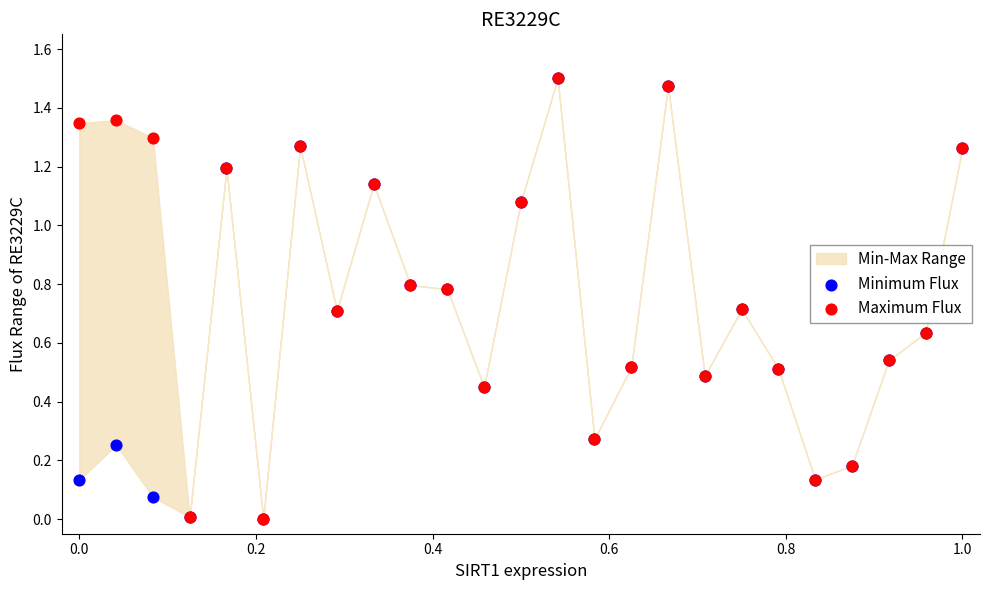

Which series reaches the maximum Y coordinate?

Minimum Flux